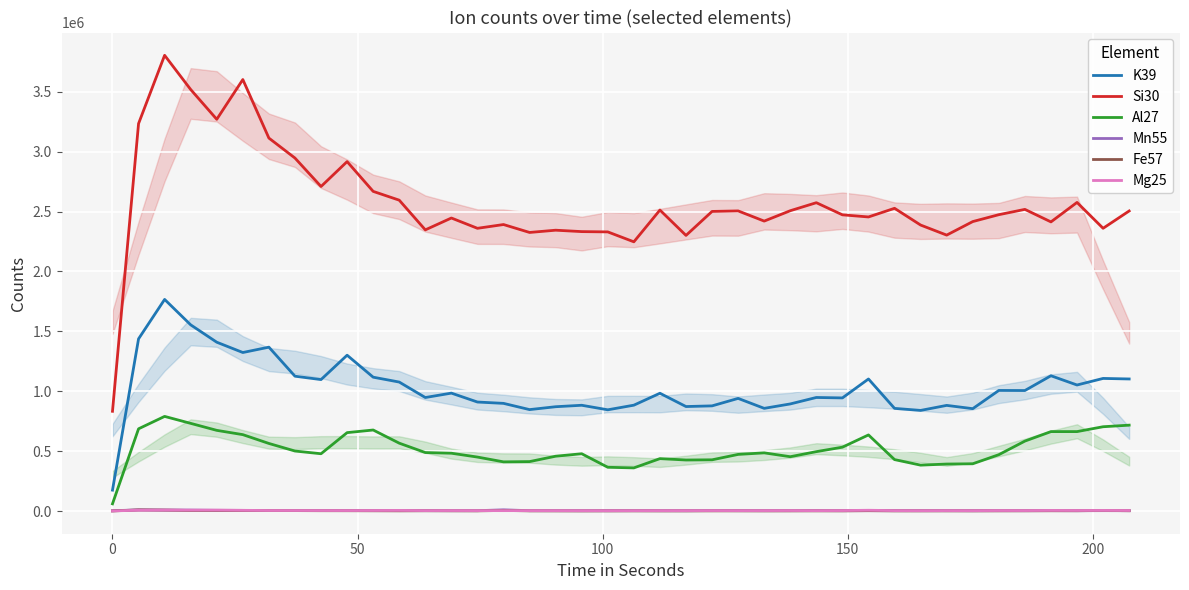

Which series has the largest range (max minus min)?

Si30